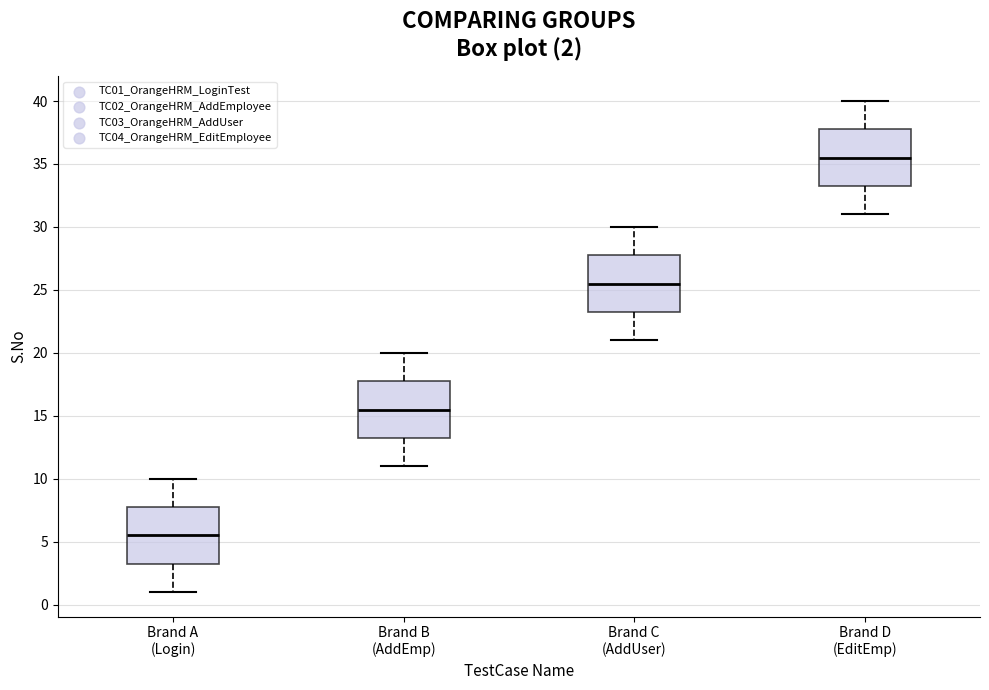

Which box has the highest median line?

Brand D (EditEmp)